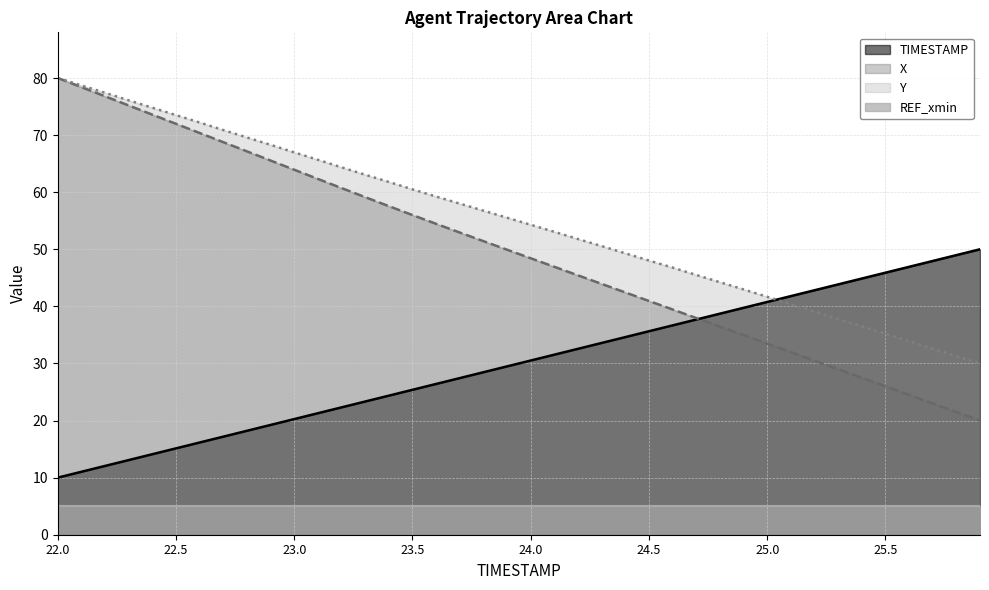

What is the difference between the second highest and second lowest values in the X series?

56.9